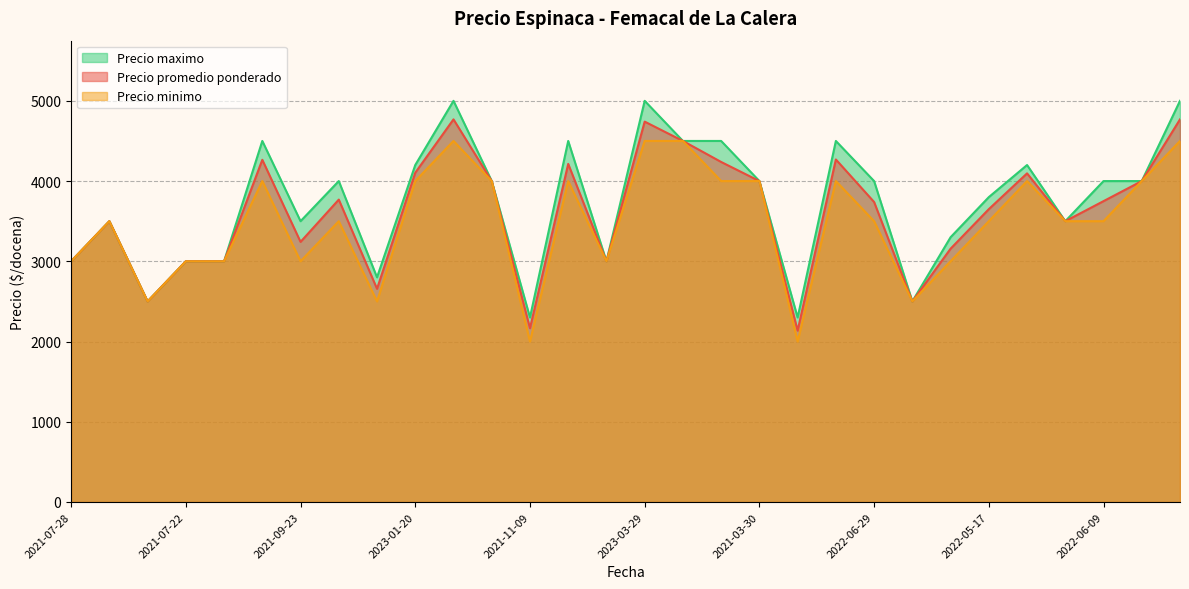

Between 2023-03-29 and 2022-05-17, which series saw the biggest shift?

Precio maximo